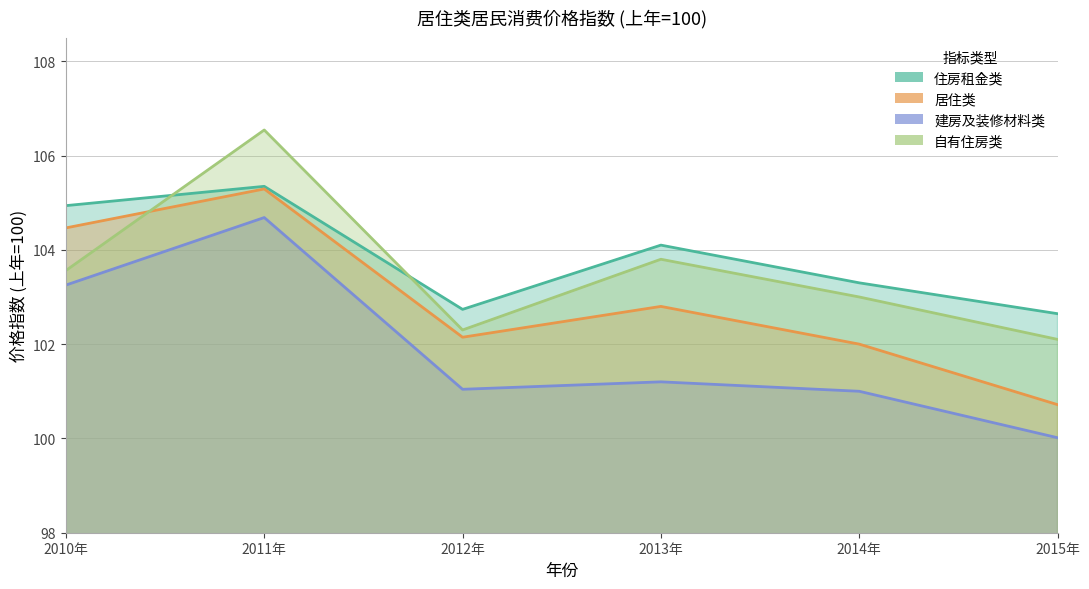

Rank the series at 2012年 from highest to lowest value.

住房租金类, 自有住房类, 居住类, 建房及装修材料类